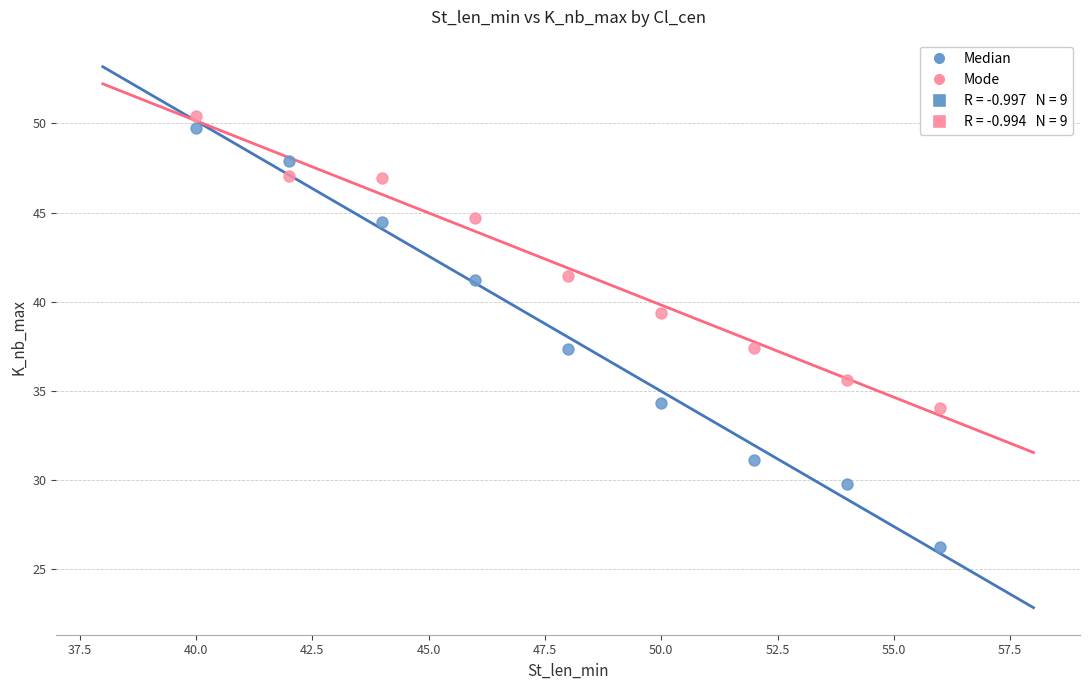

Which series has the largest Y range (max minus min)?

Median